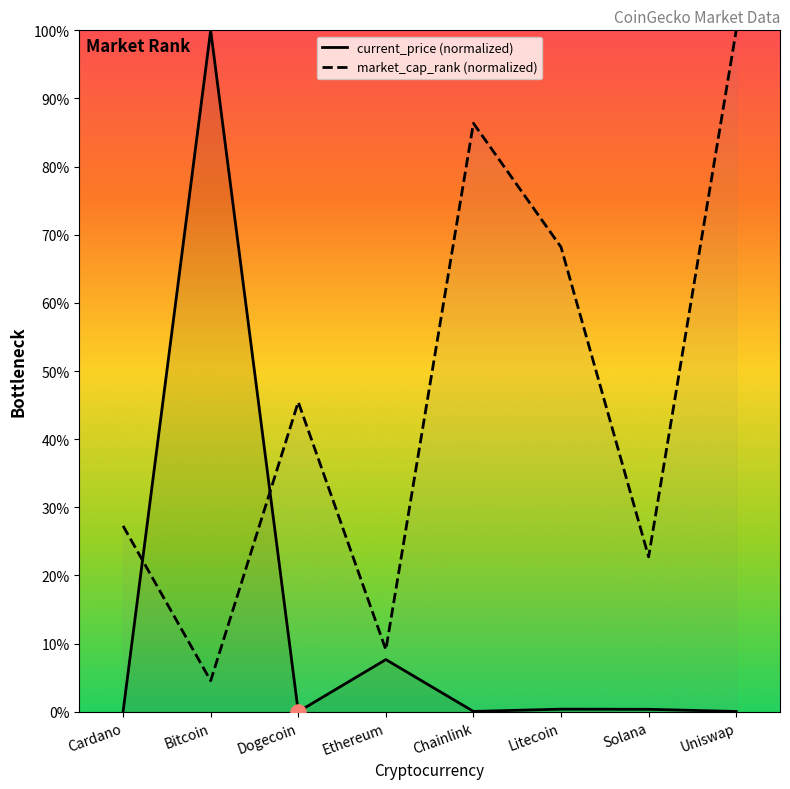

At how many categories does at least one series exceed 29?

5